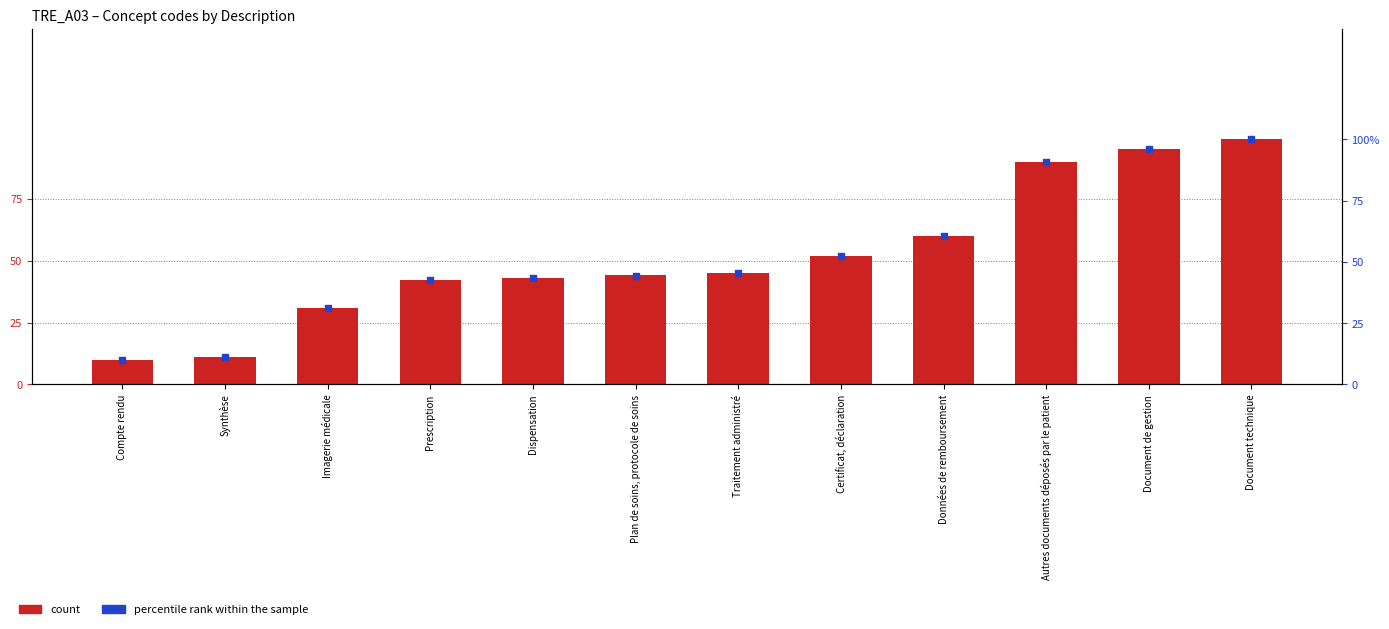

Which series contains the highest Y value?

percentile rank within the sample